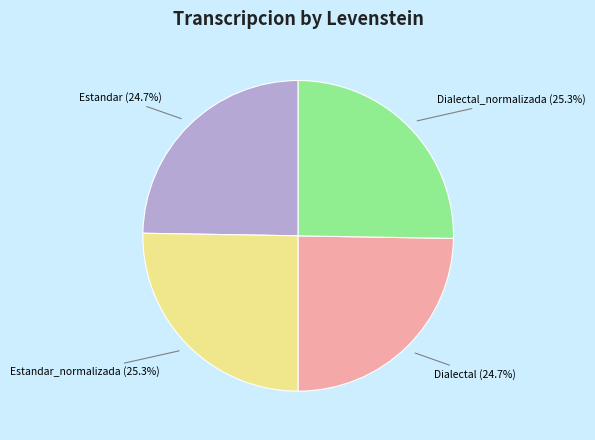

Is there any slice that represents more than half of the pie?

No